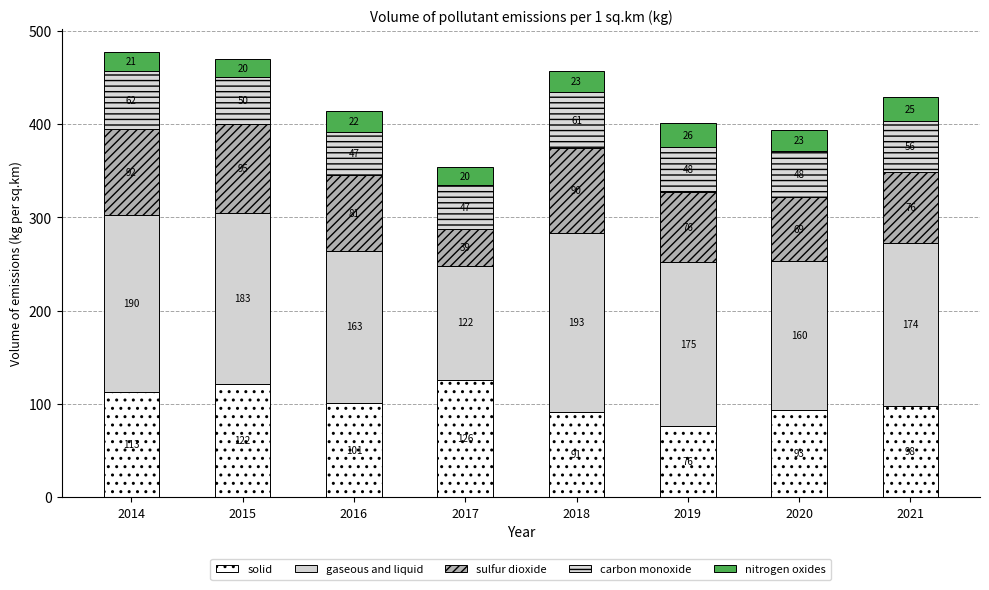

How many bars are there in total?

8